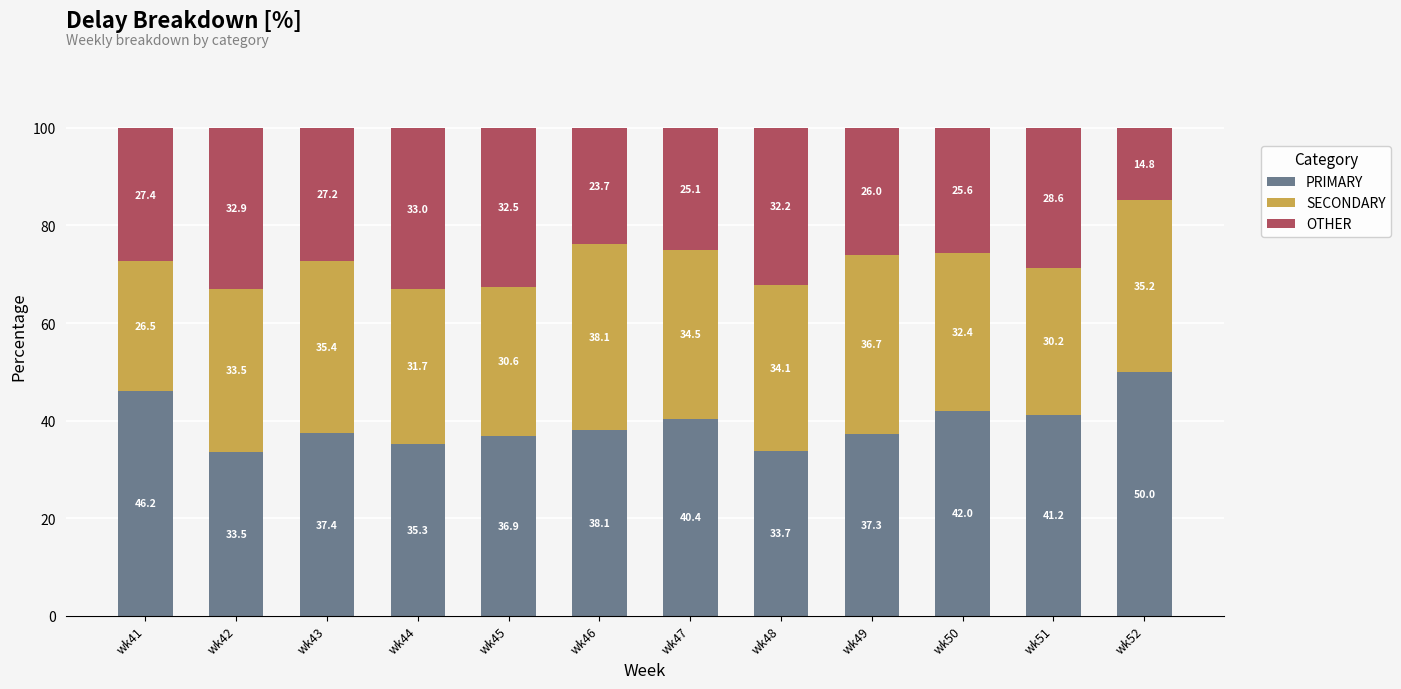

The value of PRIMARY at wk43 is 37.4. True or false?

True